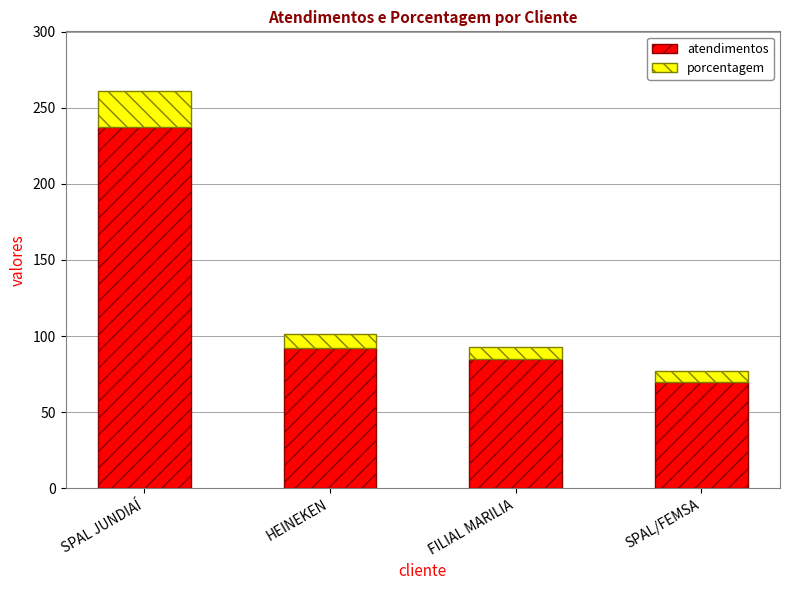

At which category is the sum across all series the highest?

SPAL JUNDIAÍ